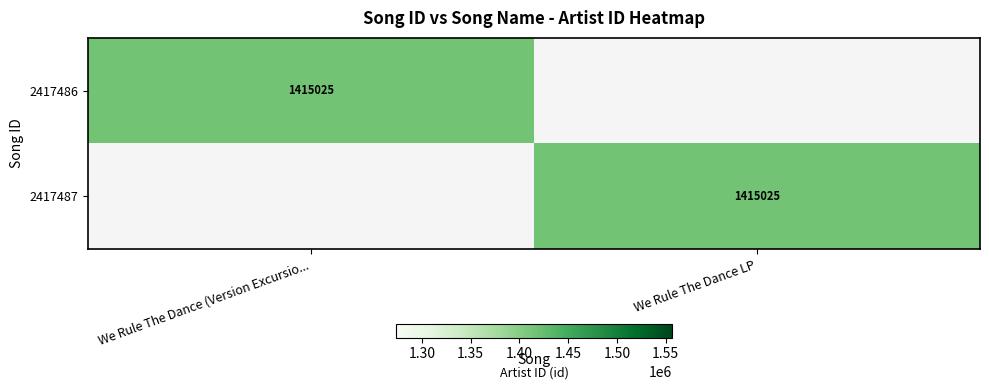

True or false: 2417486 has a value of 1415025 at We Rule The Dance (Version Excursio....

True